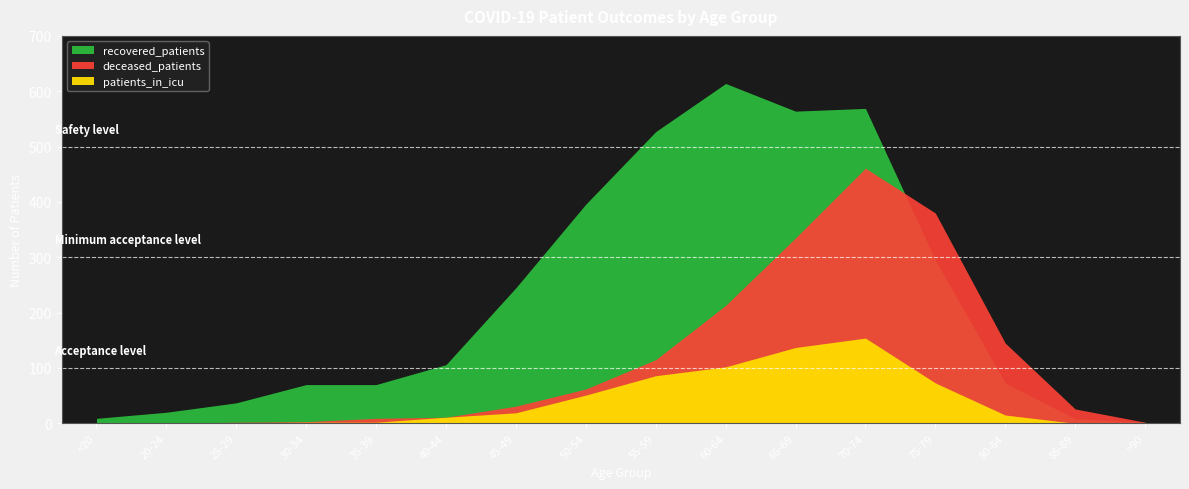

What is the total value across all series at <20?

11